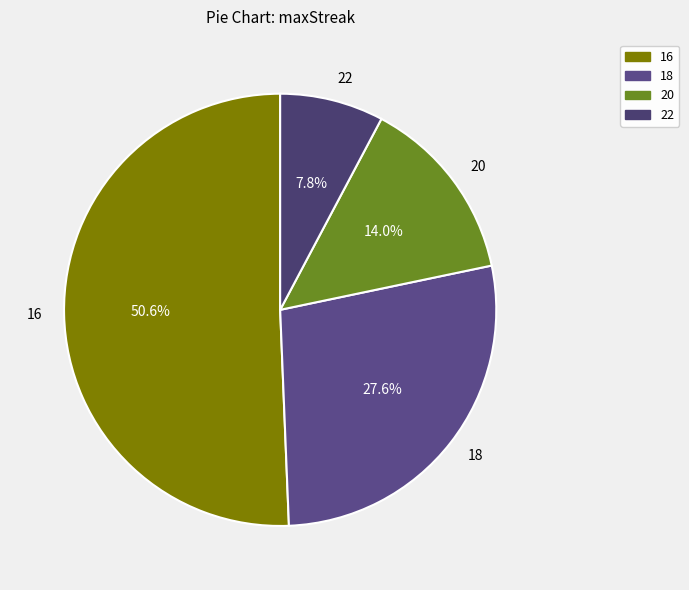

Is there any slice that represents more than half of the pie?

Yes